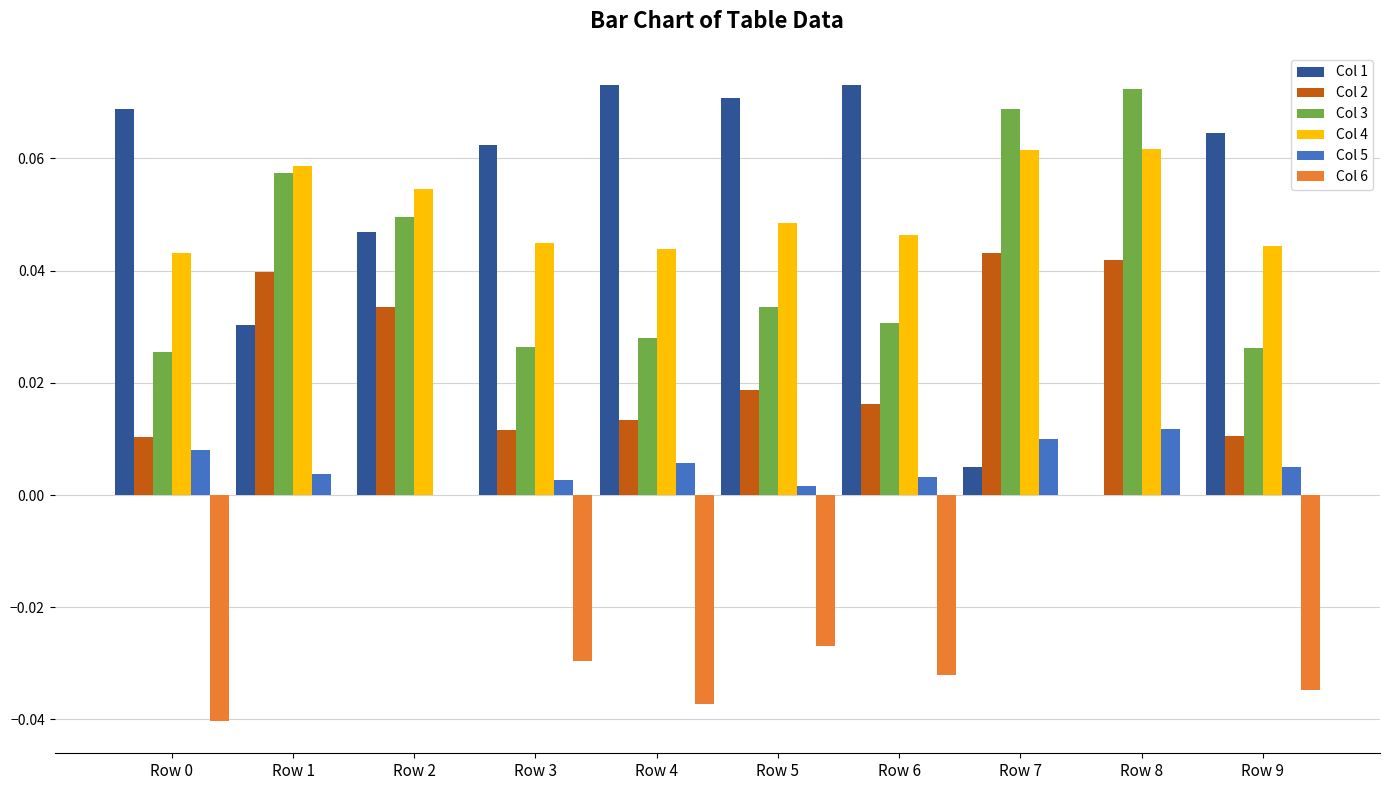

Is the value of Col 6 at Row 2 greater than the value of Col 3 at Row 7?

No